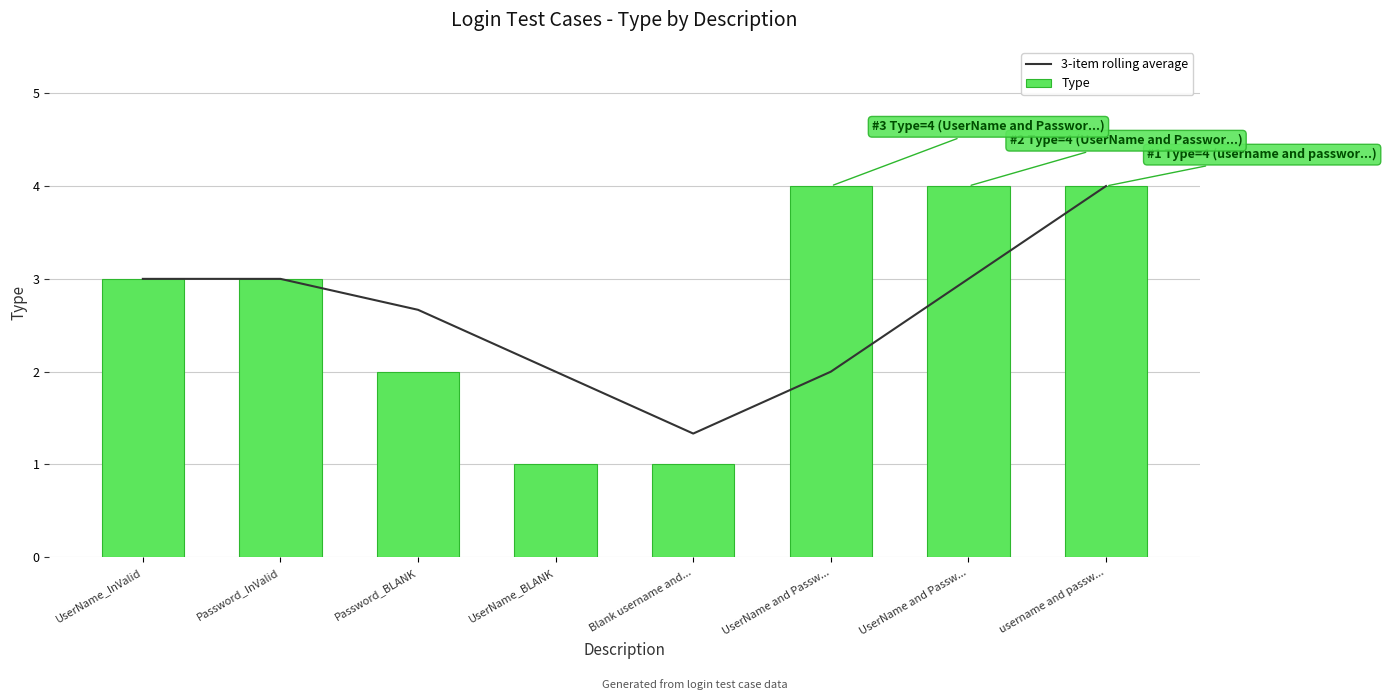

List the labels in order of Type value, smallest first.

UserName_BLANK, Blank username and..., Password_BLANK, UserName_InValid, Password_InValid, UserName and Passw..., UserName and Passw..., username and passw...